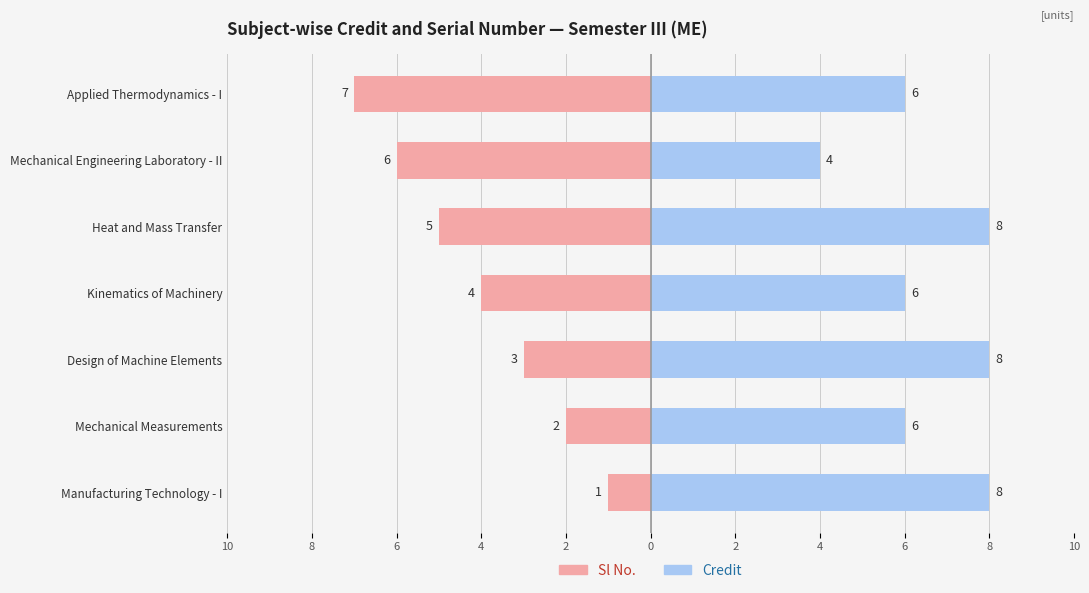

What is the difference between the Sl No. values at Design of Machine Elements and Applied Thermodynamics - I?

4